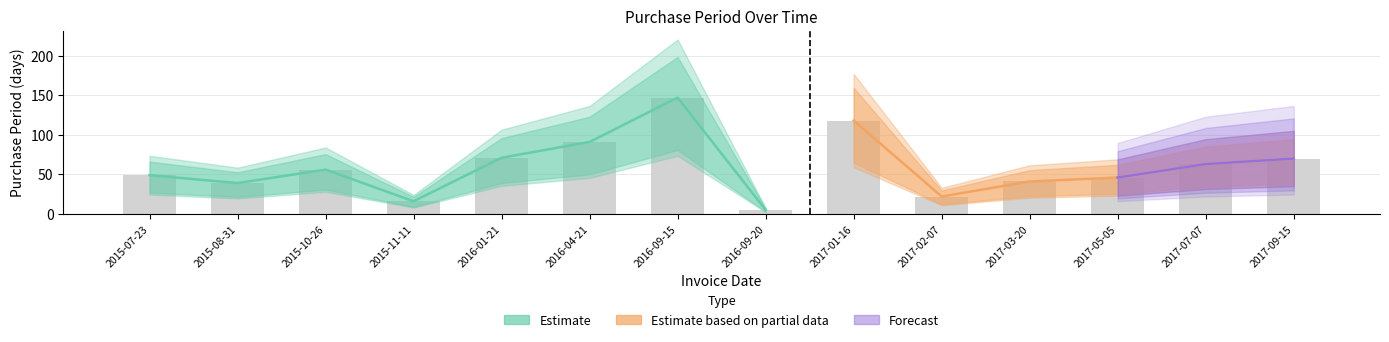

What is the minimum value shown in the chart?

5